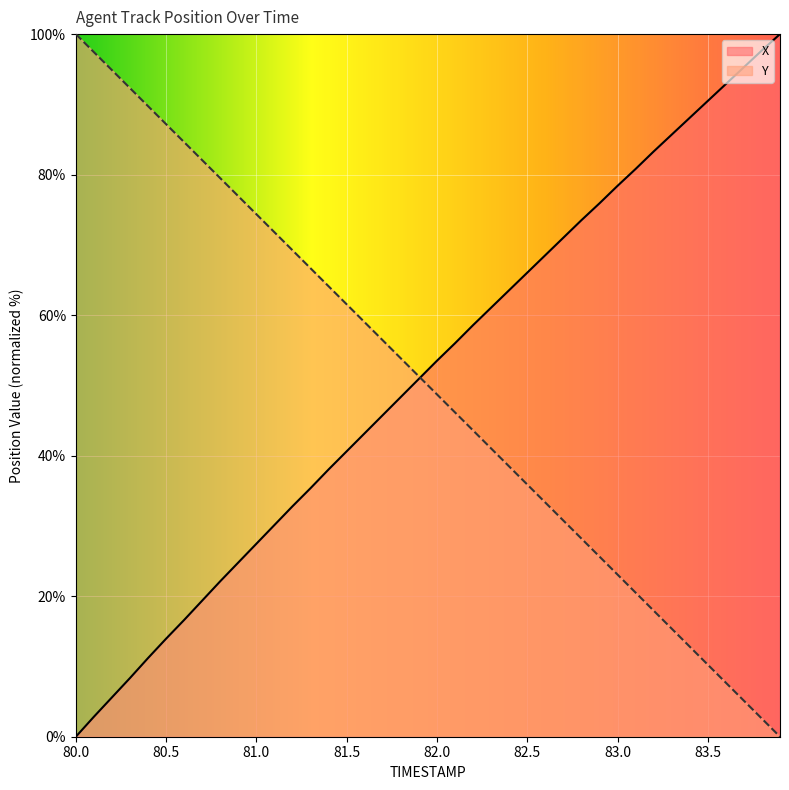

How many values in the X series are below 53?

20